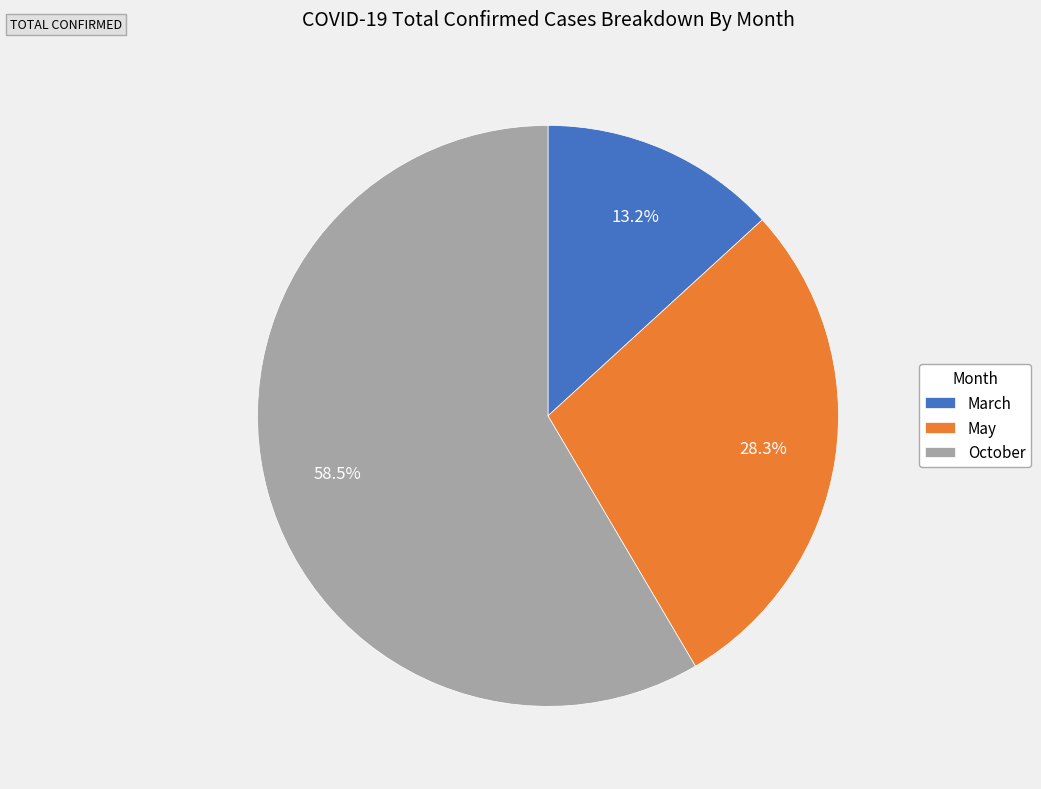

How much of the chart is everything except May?

71.7%